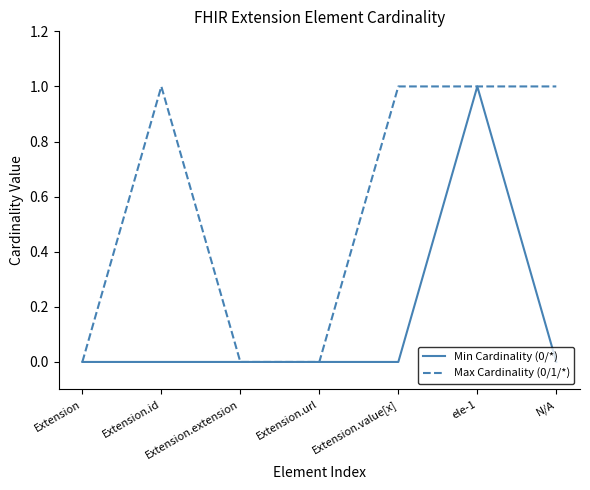

What position from the left is Extension.id?

2